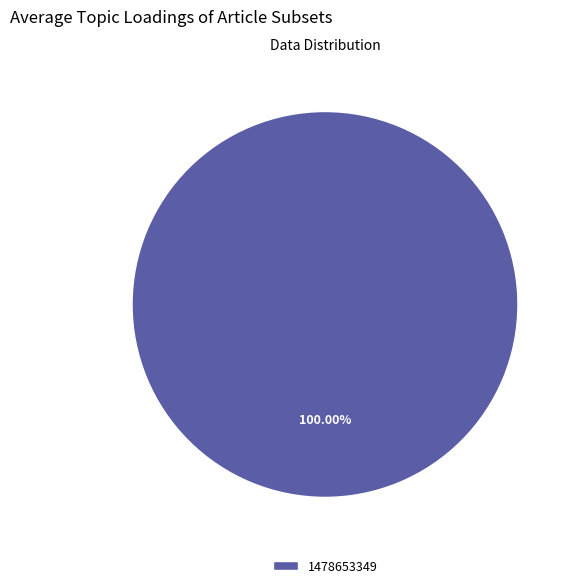

Rank the categories by value from lowest to highest.

1478653349